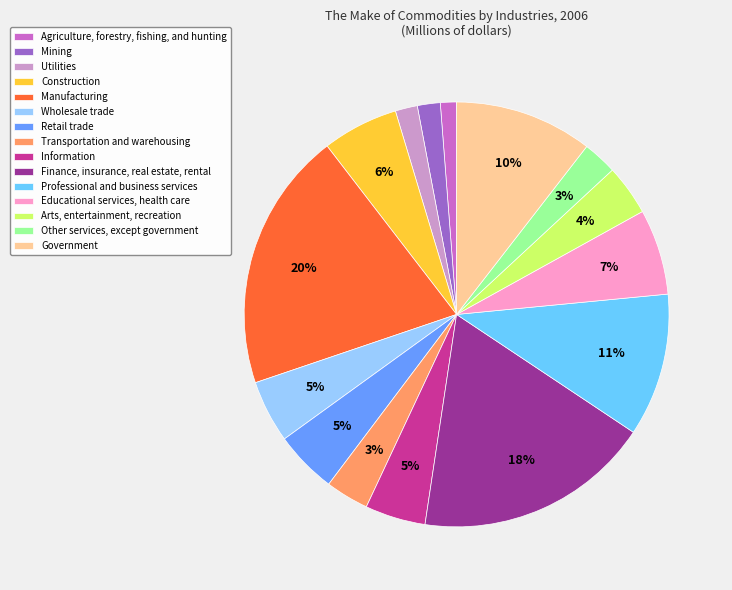

To the nearest percent, what is the difference between the Wholesale trade and Agriculture, forestry, fishing, and hunting slice percentages?

4%